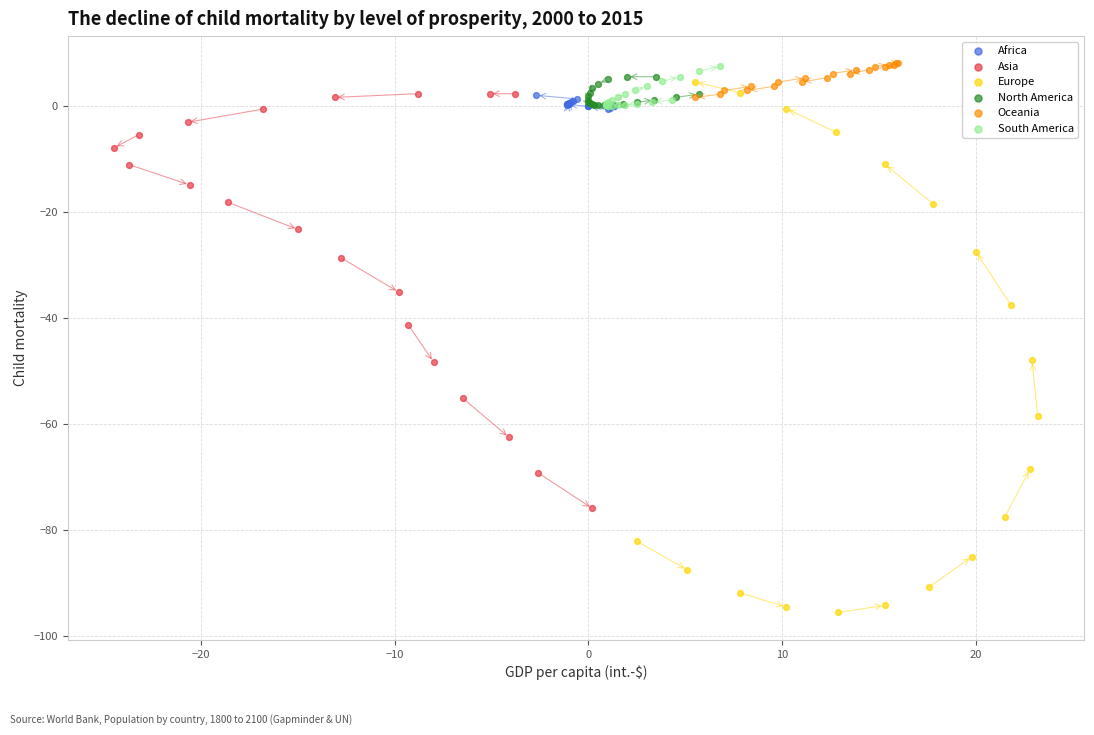

Which series has the widest spread of Y values?

Europe